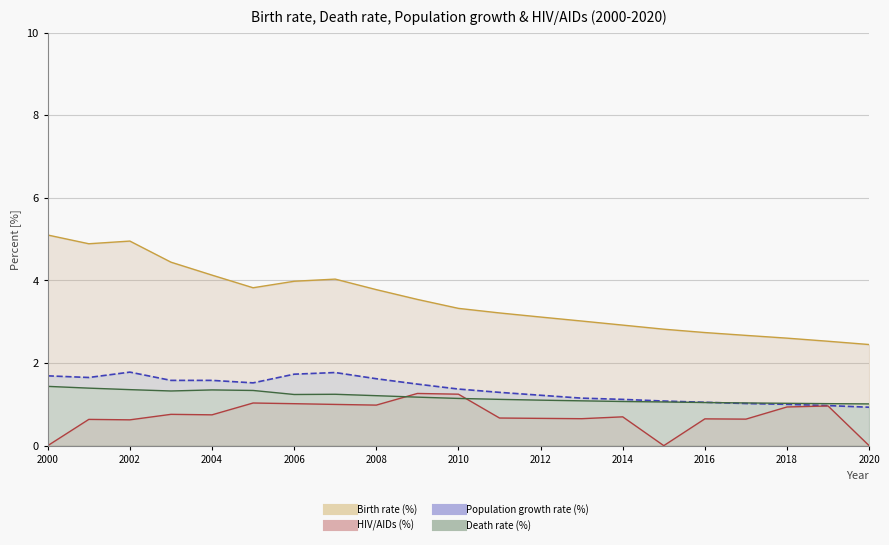

True or false: Population growth rate (%) and Birth rate (%) intersect in this chart.

False